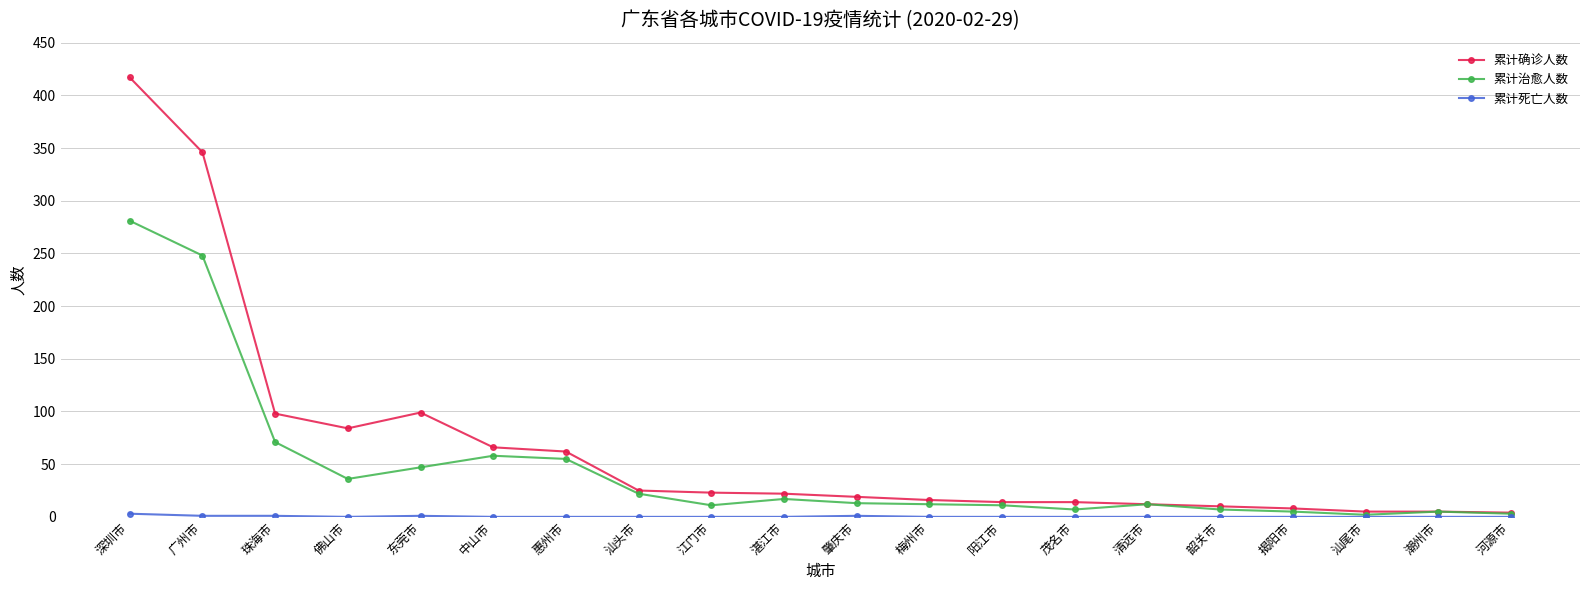

True or false: 累计治愈人数 has a value of 12 at 梅州市.

True